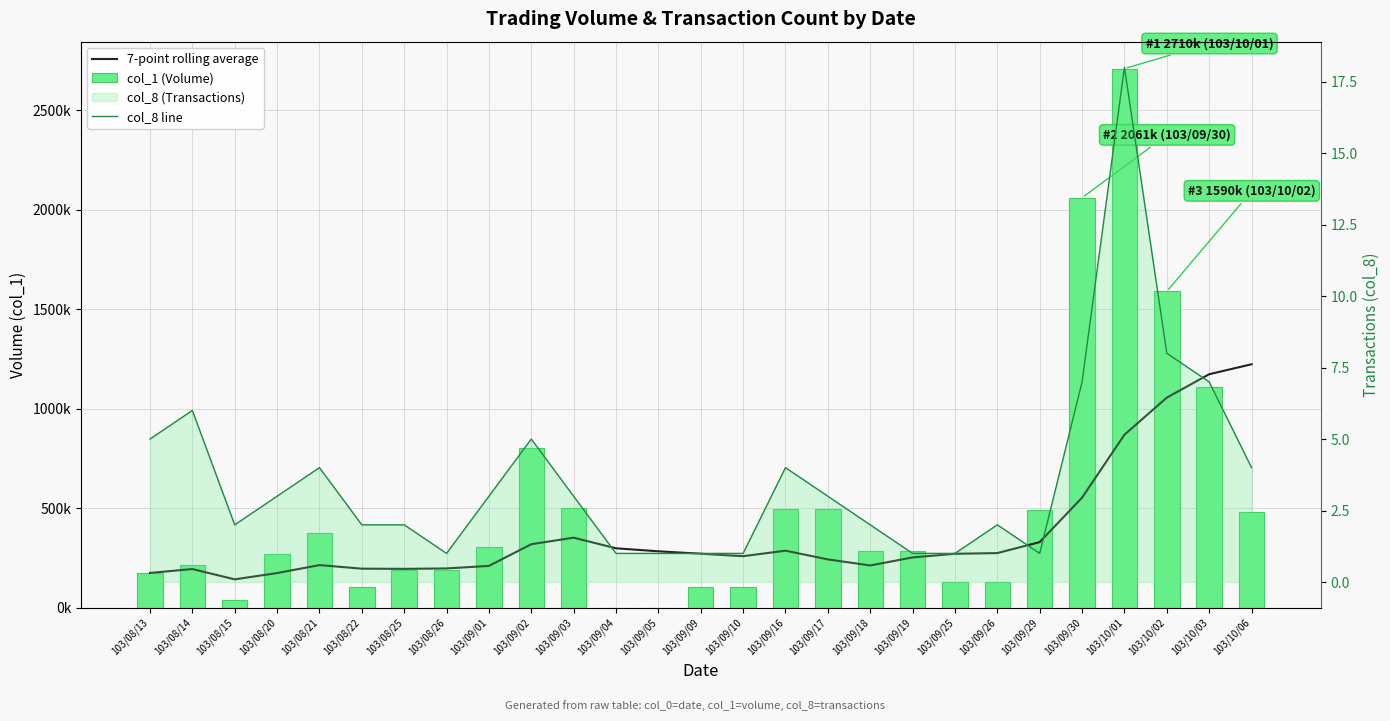

Reading left to right, transcribe all the data shown in this chart.

7-point rolling average: 175000.0	194500.0	142666.7	174250.0	214400.0	196333.3	195428.6	197571.4	210285.7	319285.7	352142.9	298714.3	283714.3	271428.6	259142.9	286714.3	243000.0	212428.6	253000.0	271142.9	274714.3	329857.1	553428.6	869714.3	1056142.9	1173714.3	1223857.1
col_1 (Volume): 175000.0	214000.0	39000.0	269000.0	375000.0	106000.0	190000.0	190000.0	303000.0	802000.0	499000.0	1000.0	1000.0	104000.0	104000.0	496000.0	496000.0	285000.0	285000.0	128000.0	129000.0	490000.0	2061000.0	2710000.0	1590000.0	1108000.0	479000.0
col_8 line: 5.0	6.0	2.0	3.0	4.0	2.0	2.0	1.0	3.0	5.0	3.0	1.0	1.0	1.0	1.0	4.0	3.0	2.0	1.0	1.0	2.0	1.0	7.0	18.0	8.0	7.0	4.0